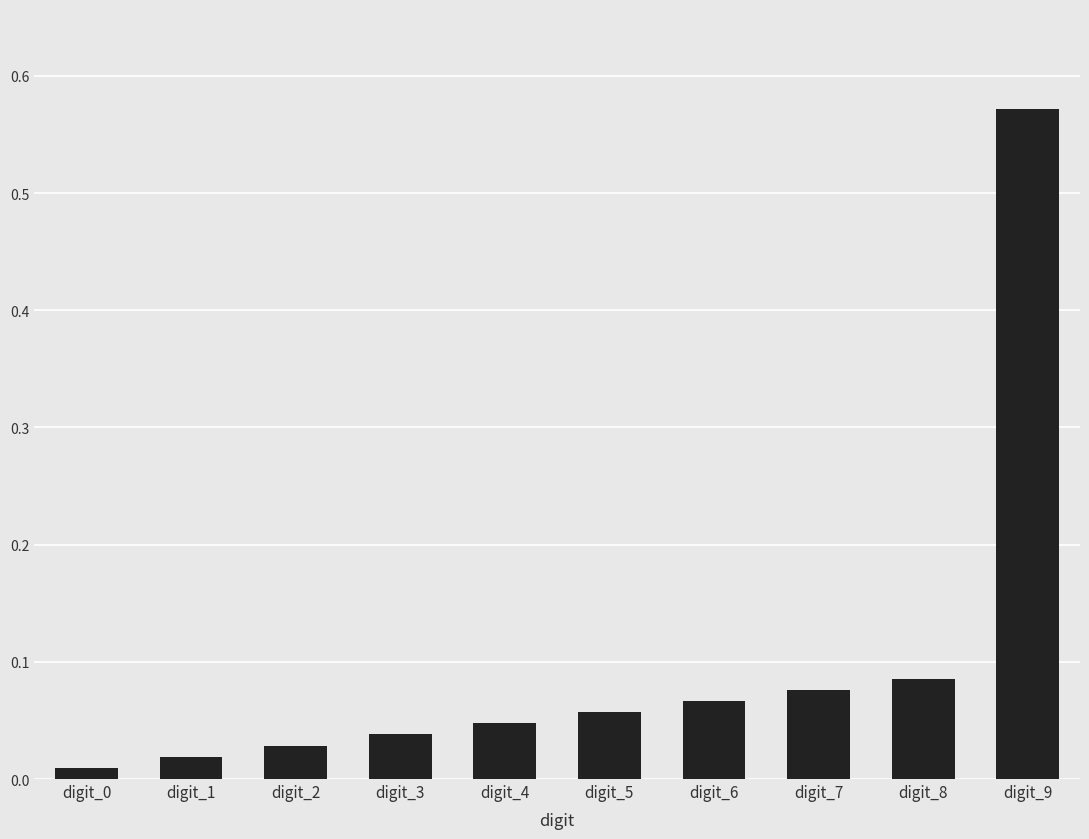

What is the change in value from digit_1 to digit_7?

+0.1